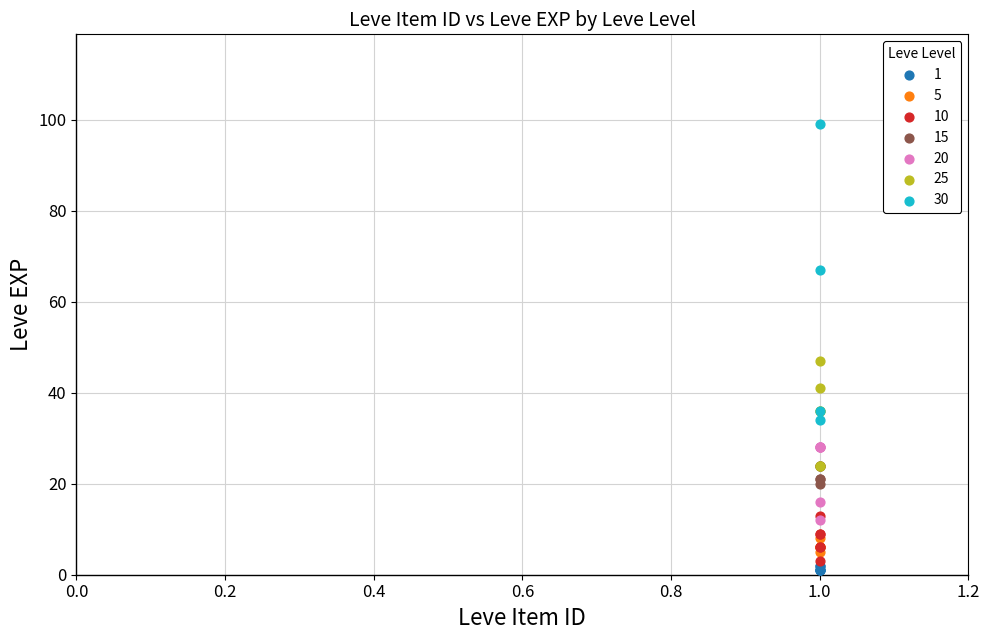

Which series has the widest spread of Y values?

30